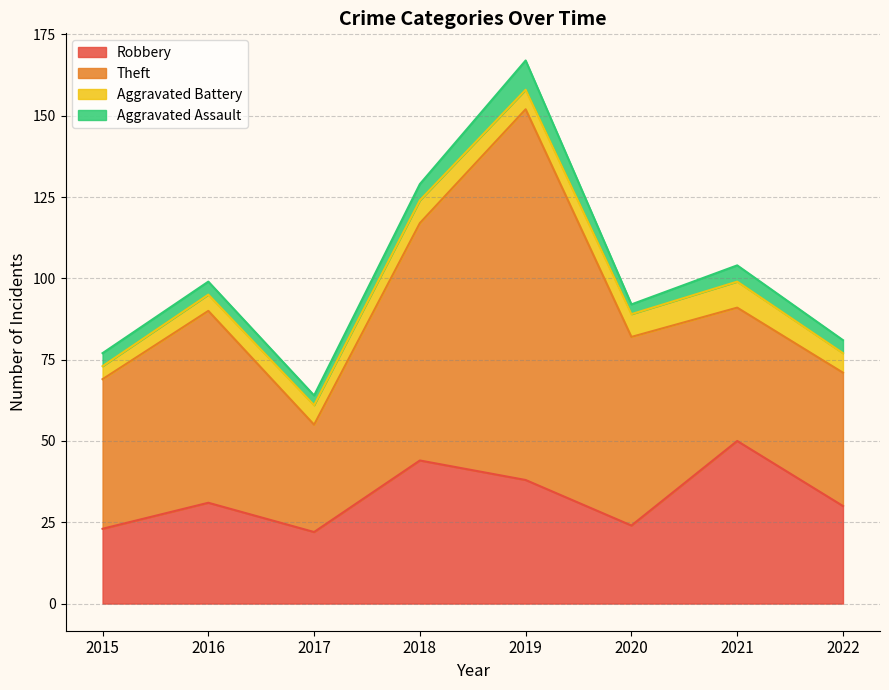

What is the spread (max minus min) of values at 2017?

30